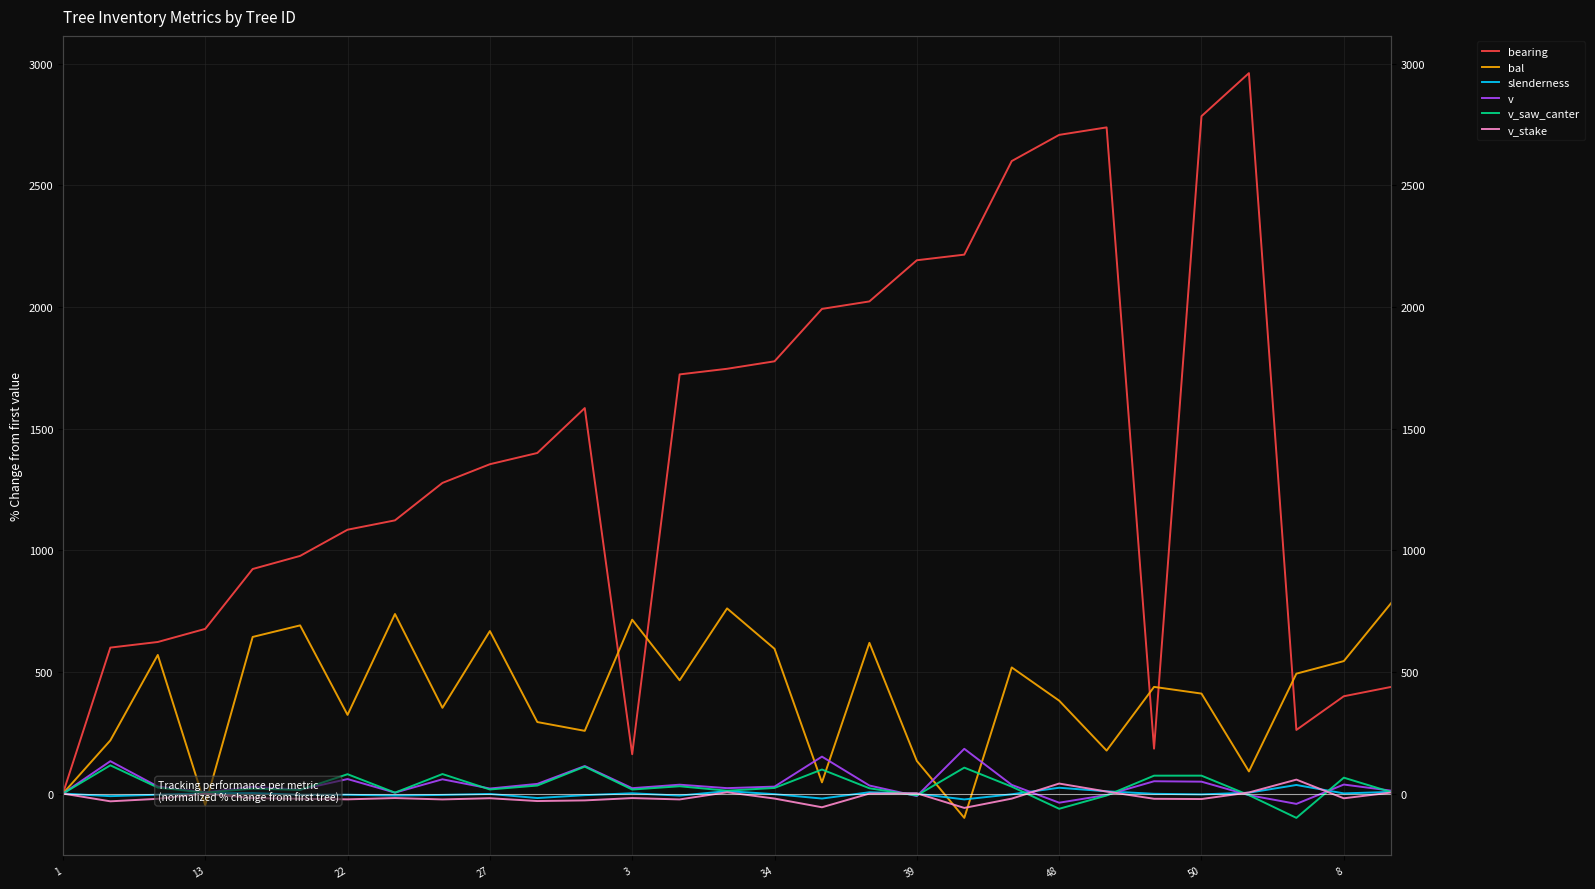

Which series has the largest total across all categories?

bearing